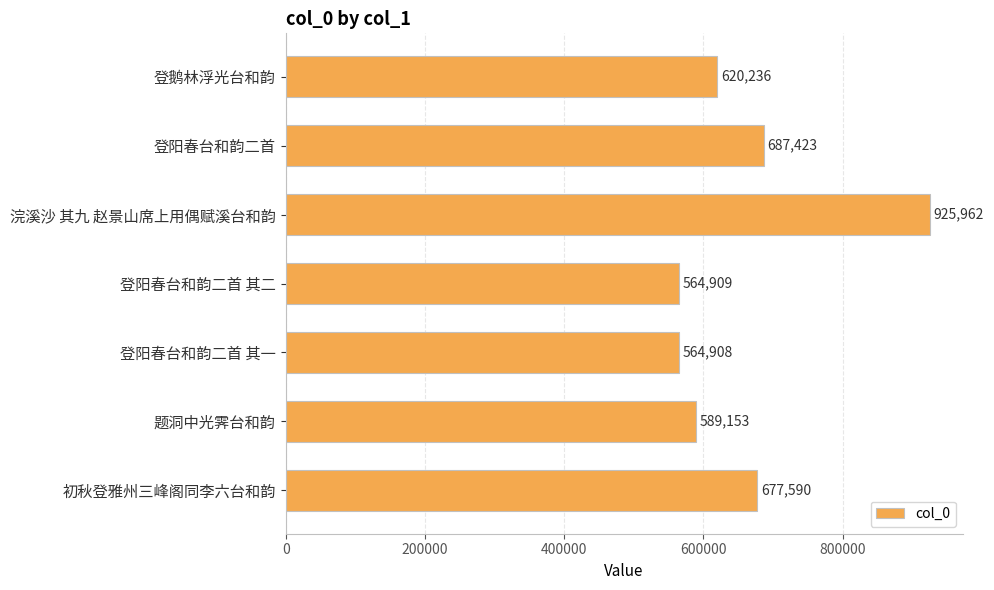

Reading top to bottom, list all the values displayed in this chart.

620236	687423	925962	564909	564908	589153	677590